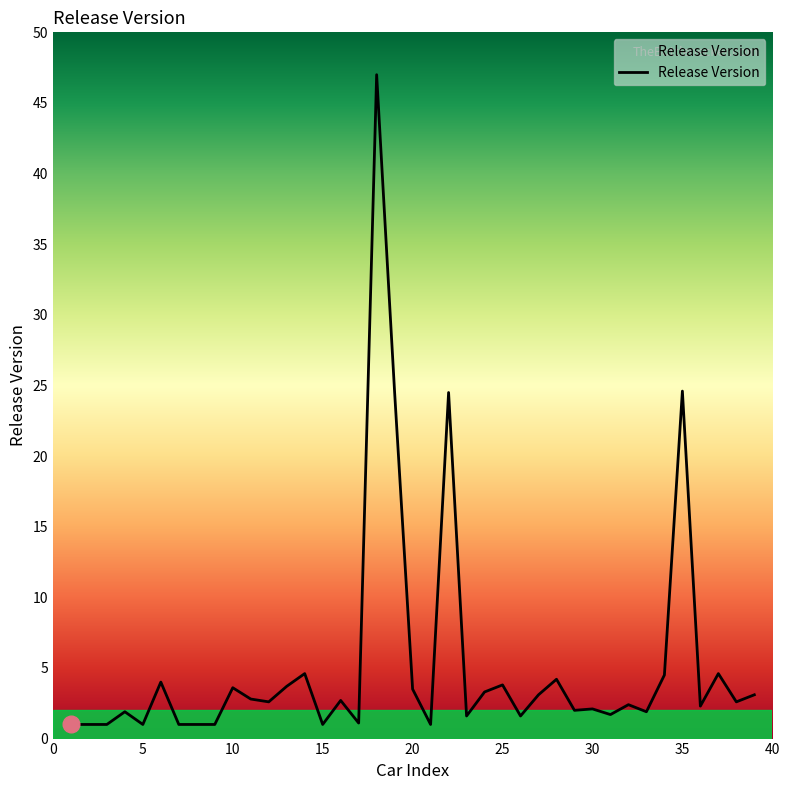

What is the difference between the maximum and minimum values?

46.0